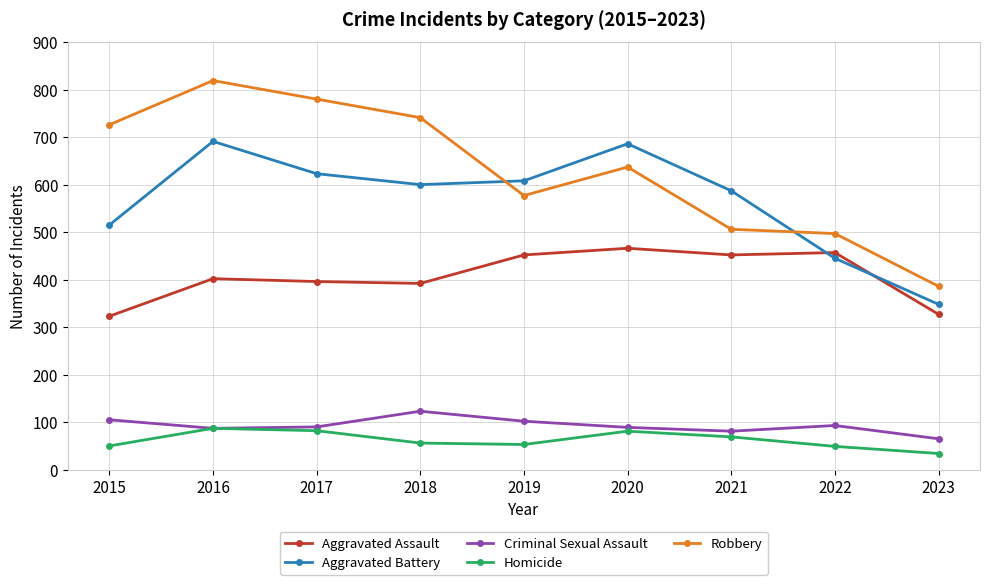

True or false: Criminal Sexual Assault has a value of 102 at 2019.

True